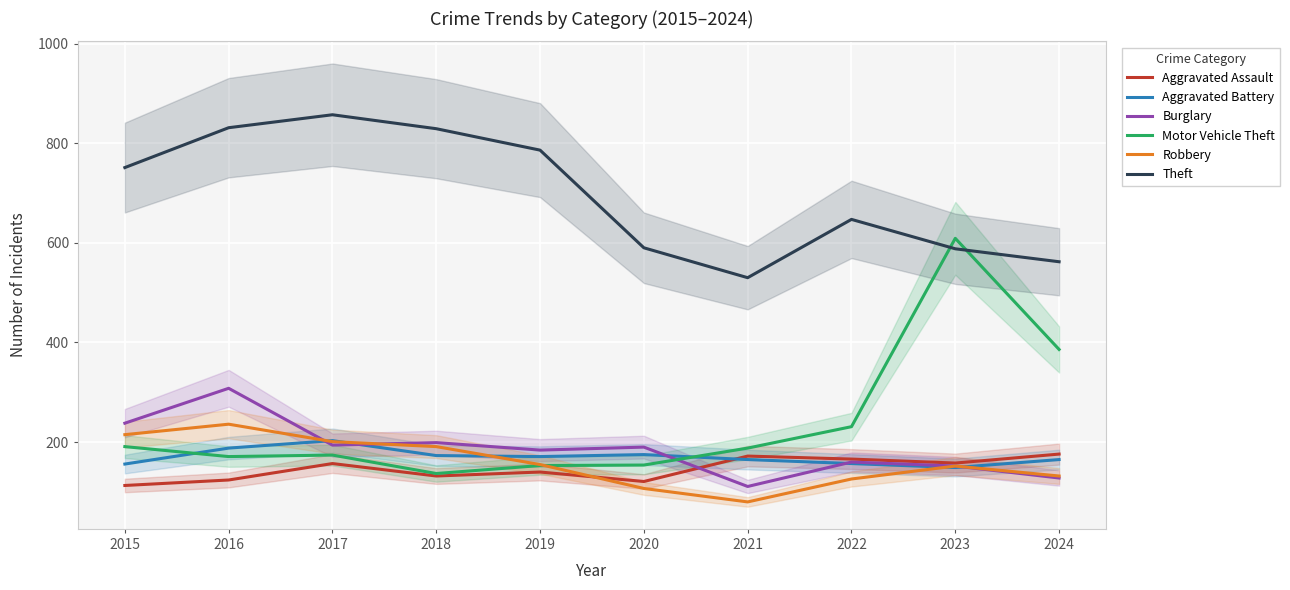

In Aggravated Assault, how many points are lower than both neighbors (excluding endpoints)?

3